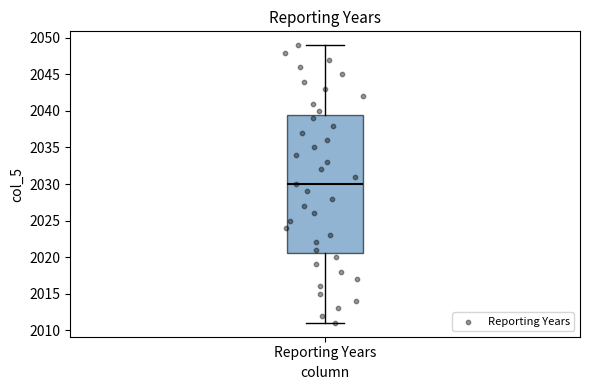

Read this box plot against the y-axis: the position of the median line, the range covered by the box, and the ends of both whiskers. The values are not printed on the chart, so give them approximately, as read against the axis.

median 2030.0, box 2020.5 to 2039.5, whiskers 2011.0 to 2049.0